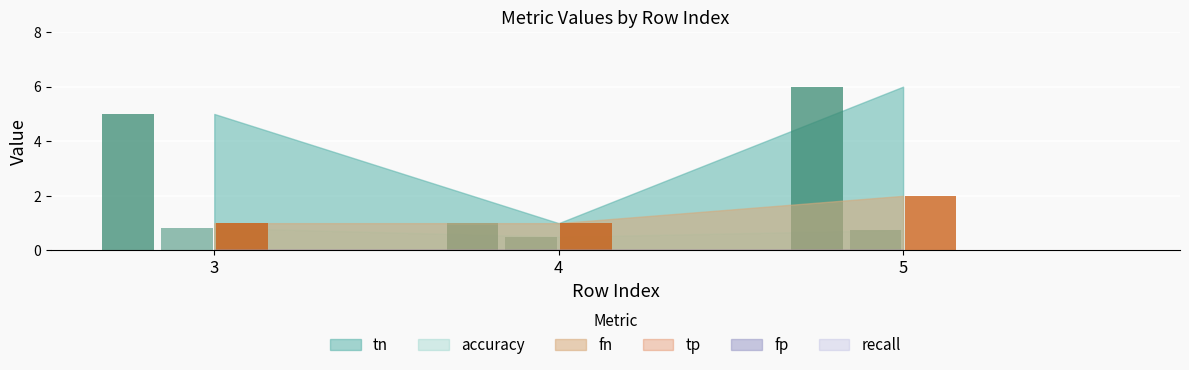

What is the minimum value shown in the chart?

0.5